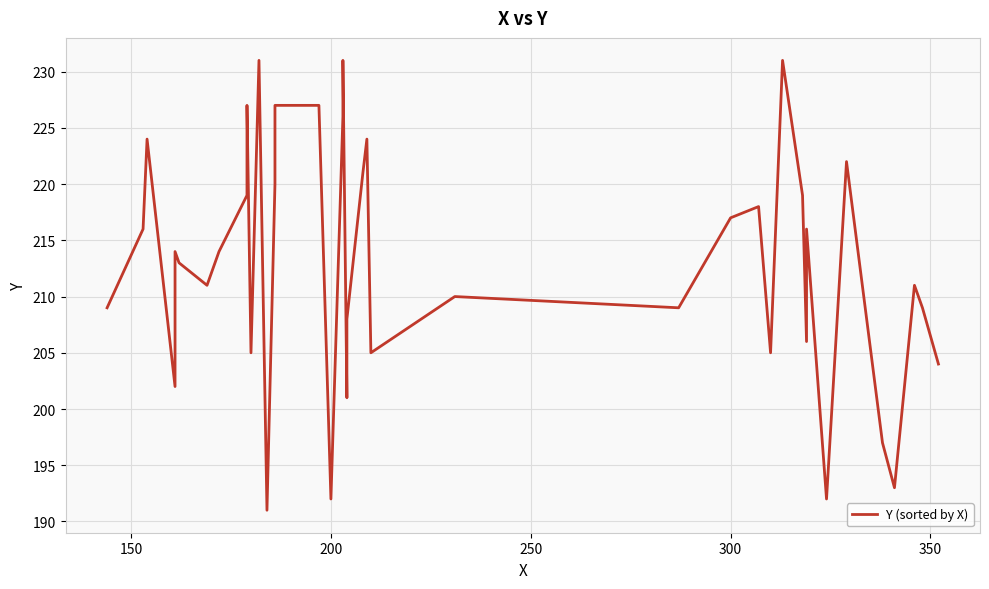

What is the maximum value shown in the chart?

231